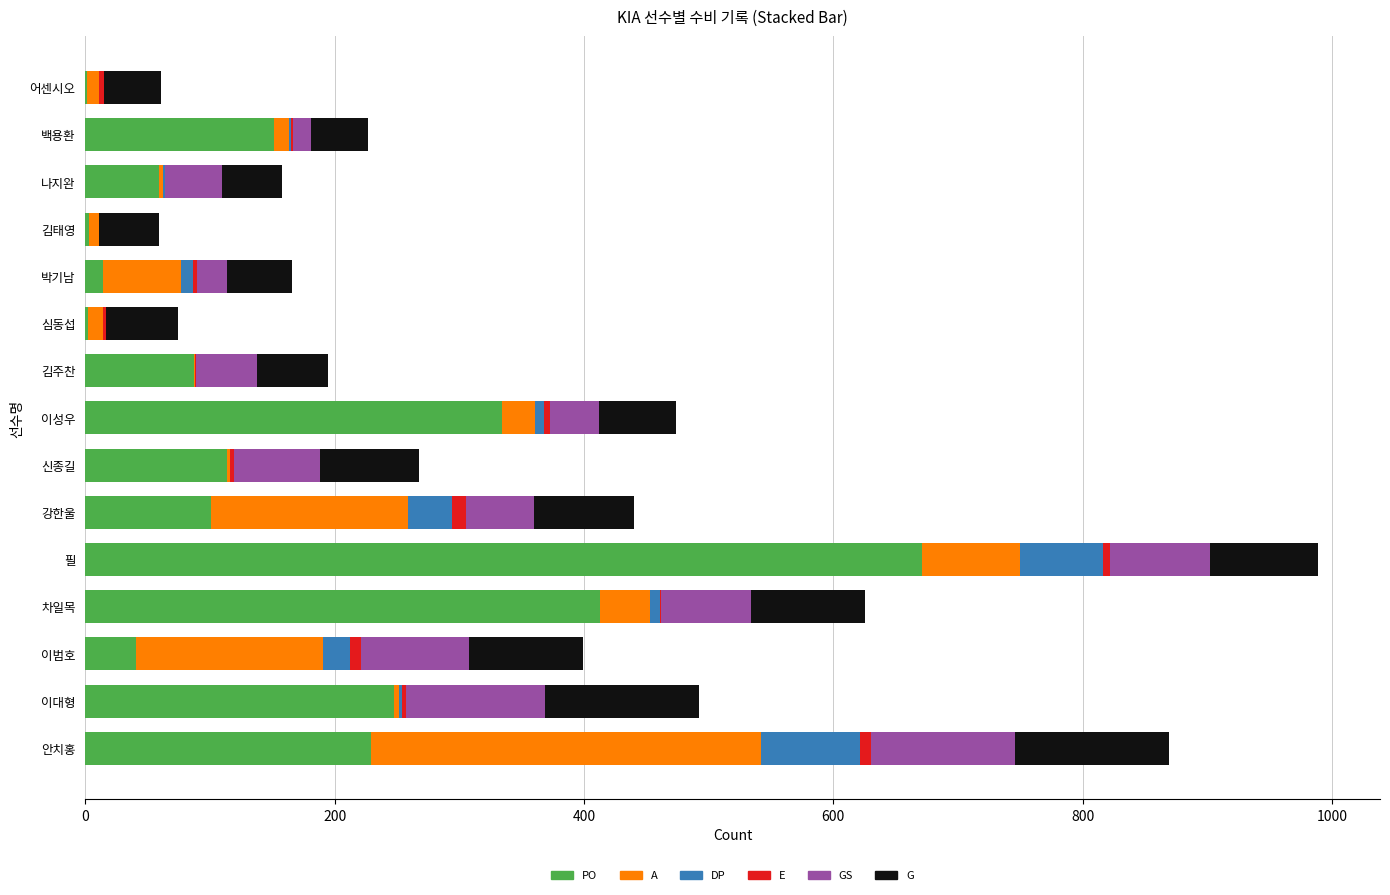

What is the highest value of the PO series?

671